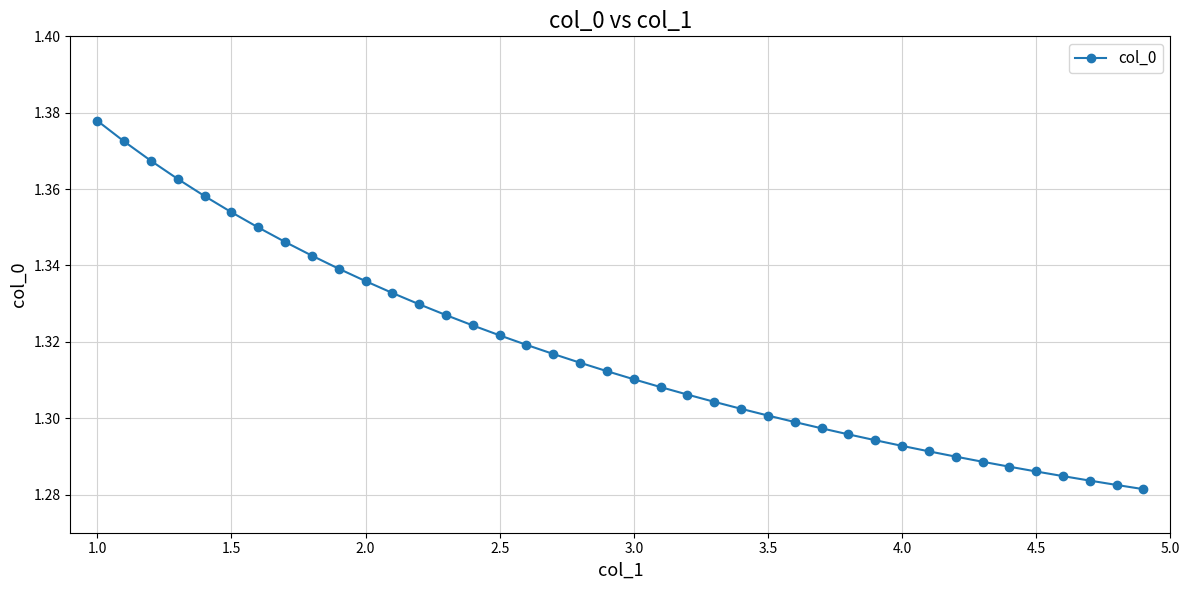

What is the sum of all values?

52.7